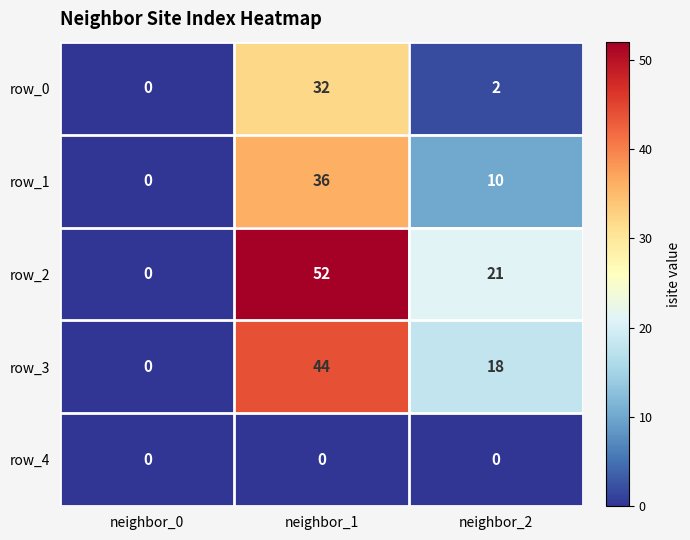

True or false: row_0 has a value of 12 at neighbor_0.

False